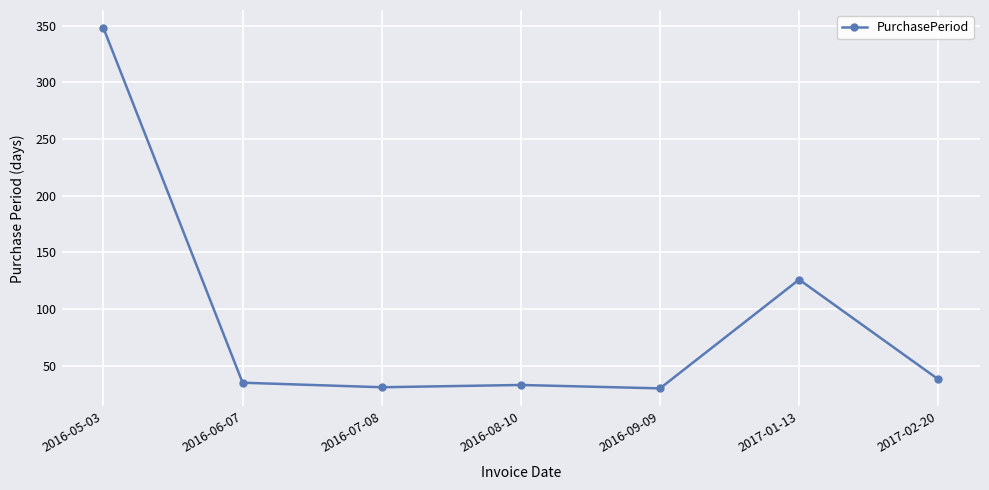

What is the value of the 5th point from the left?

30